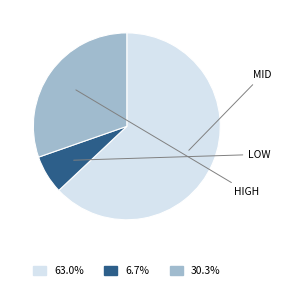

Is there a majority slice in this chart?

Yes